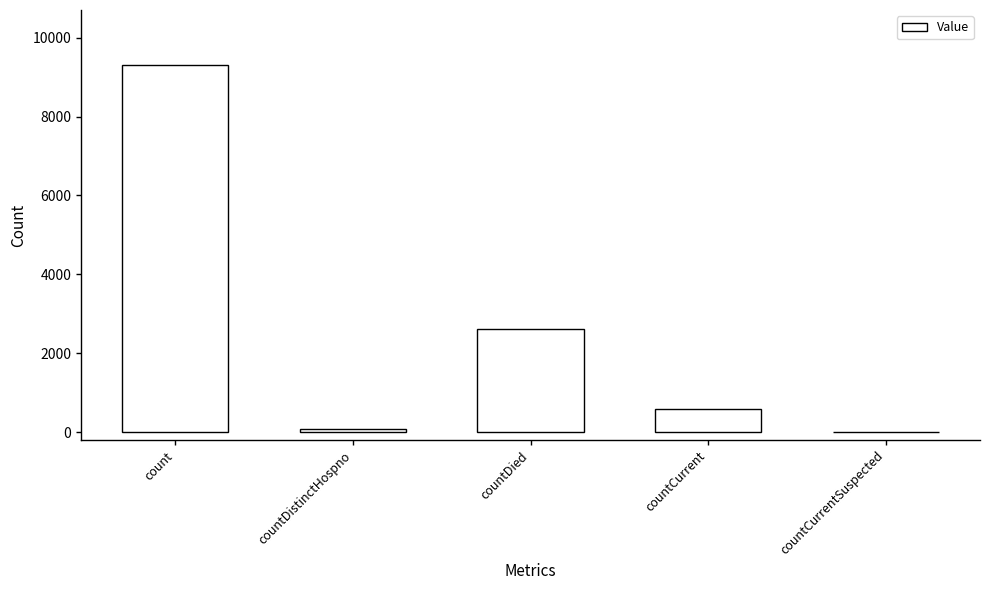

Reading right to left, what are all the values shown in this chart?

0	583	2609	77	9307